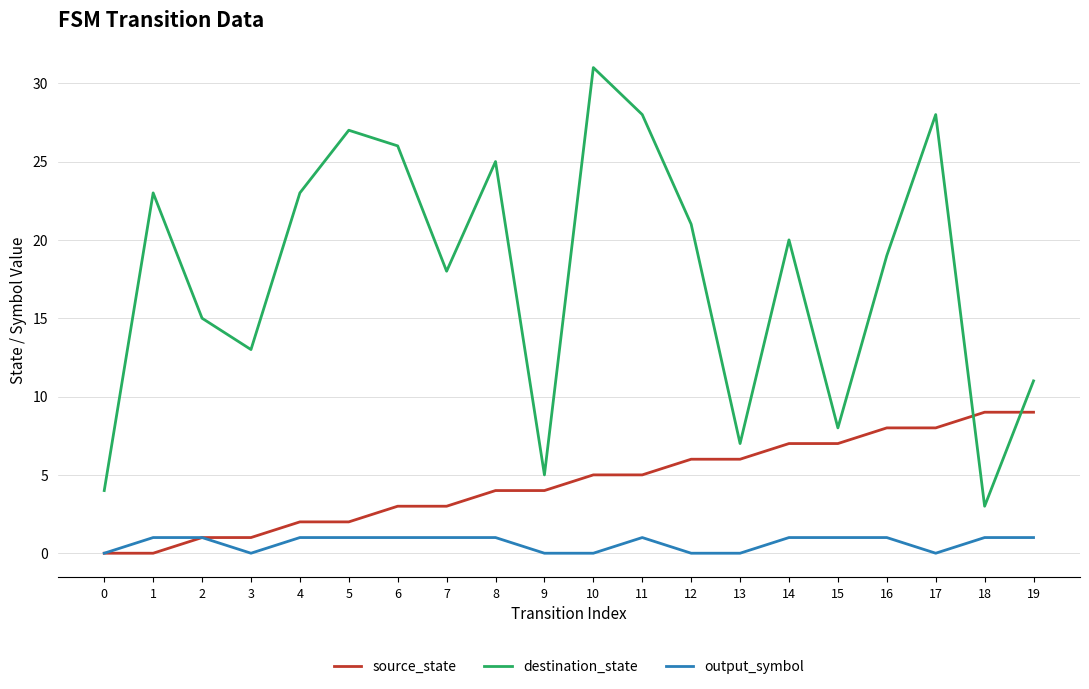

Is this an area chart (filled region under the line)?

No